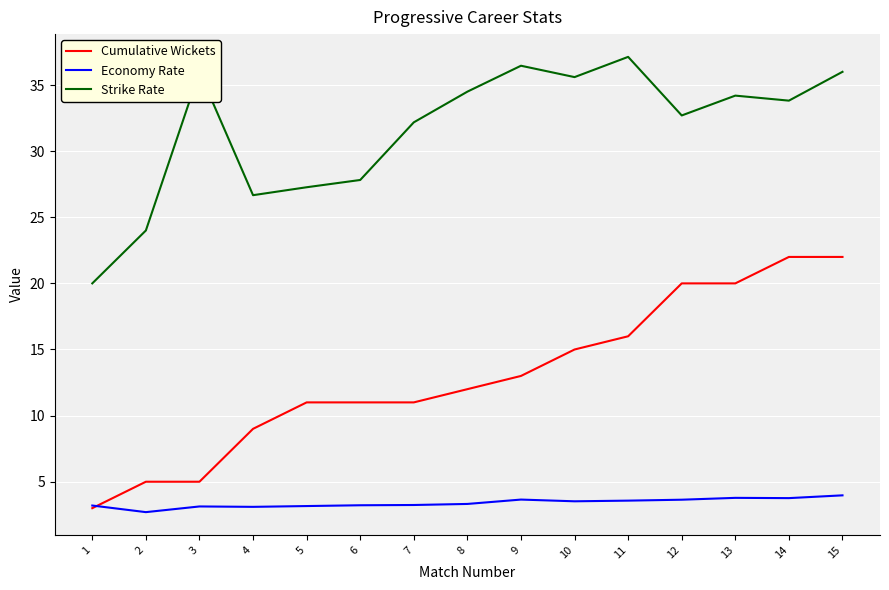

At which label does Strike Rate reach its minimum?

1